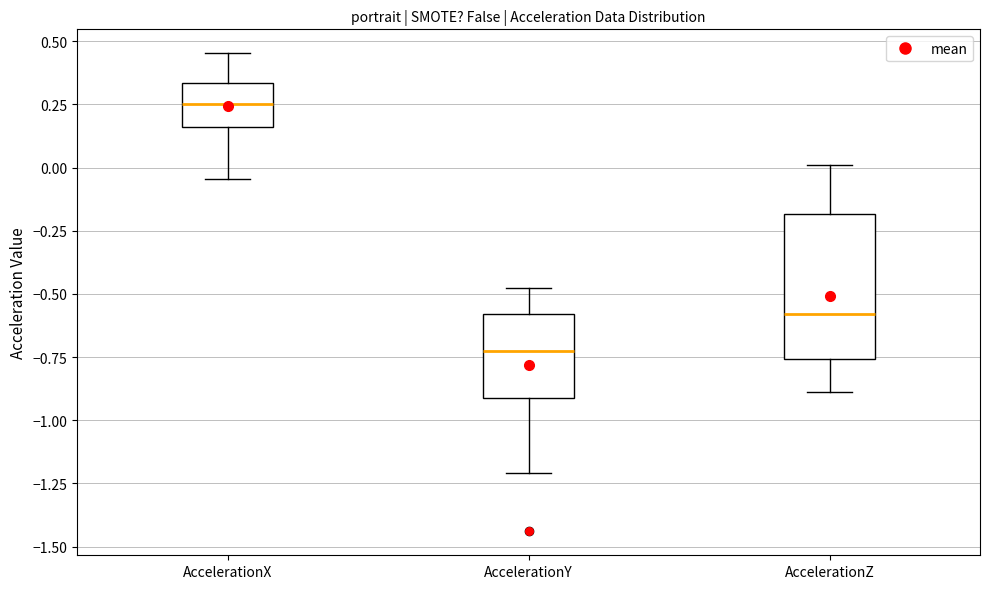

Where does the upper whisker of the box for AccelerationY end on the y-axis? The values are not printed on the chart, so give them approximately, as read against the axis.

-0.50